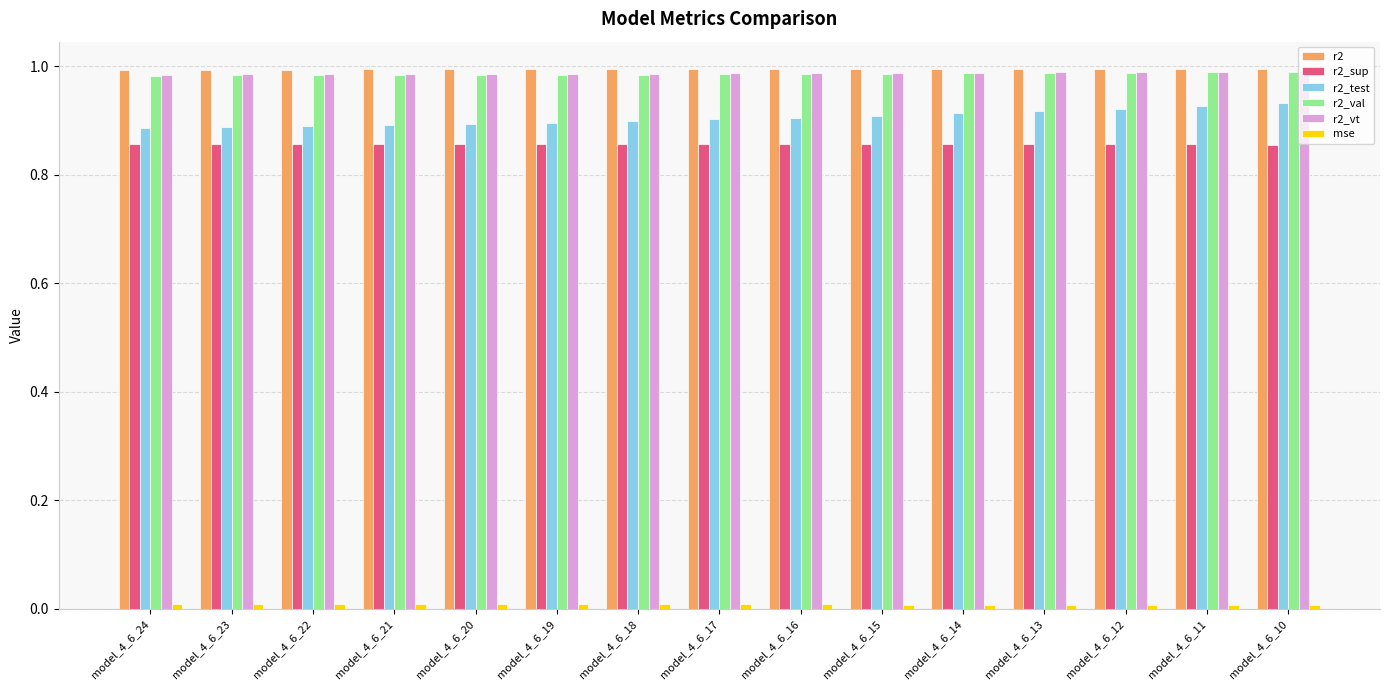

What is the sum of all r2_val values?

14.8